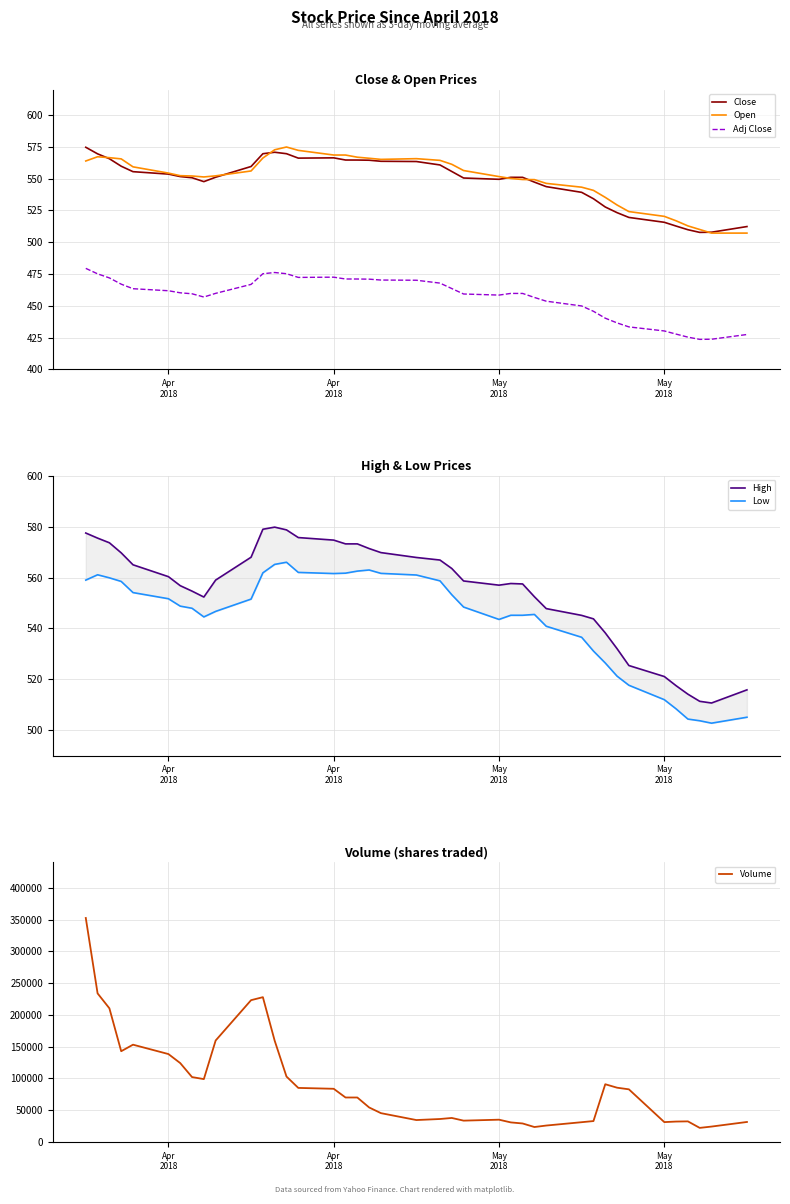

Rank the series by their maximum value, from highest to lowest.

Volume, High, Open, Close, Low, Adj Close